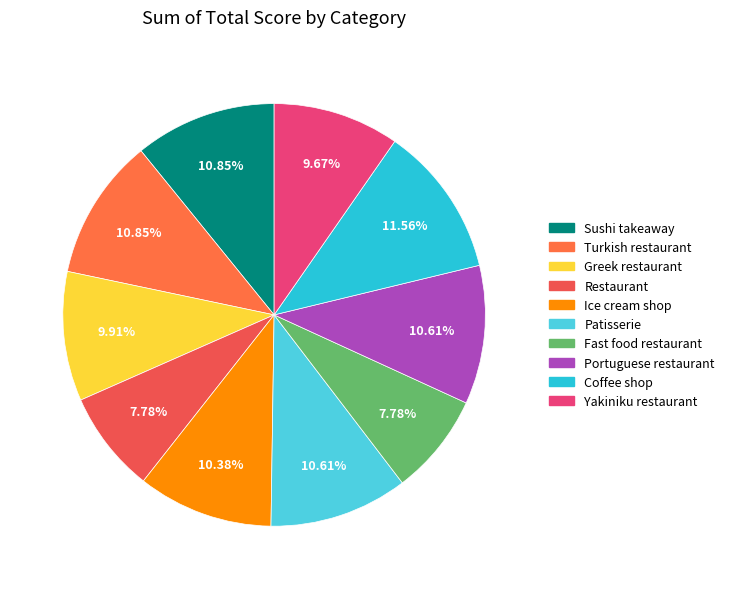

What percentage is the Yakiniku restaurant slice, to the nearest percent?

10%